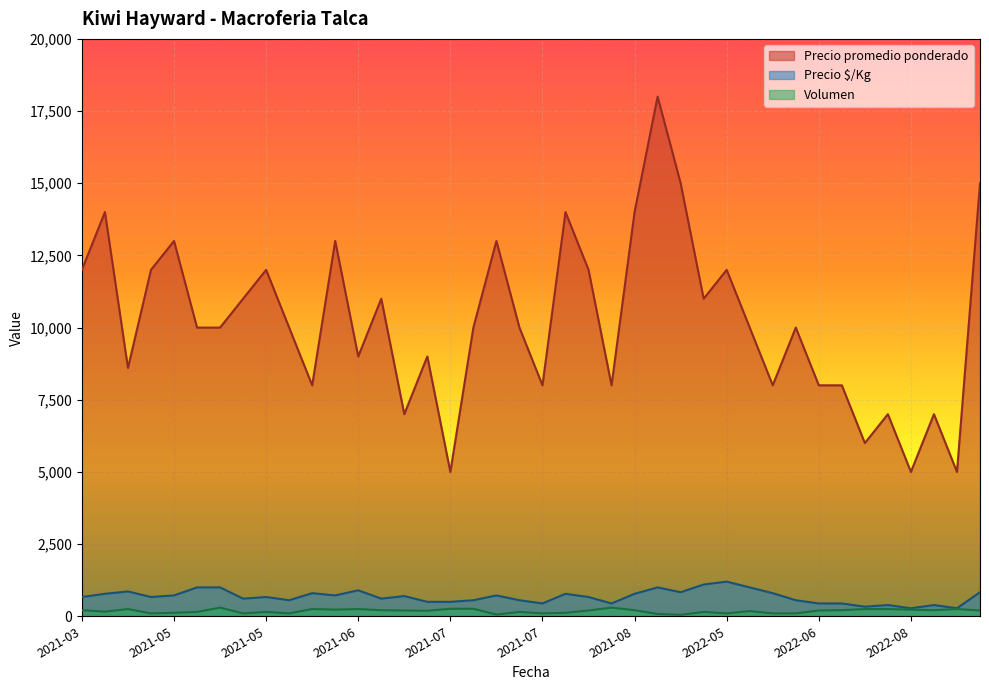

True or false: Volumen has a value of 230 at 2022-08-19.

True